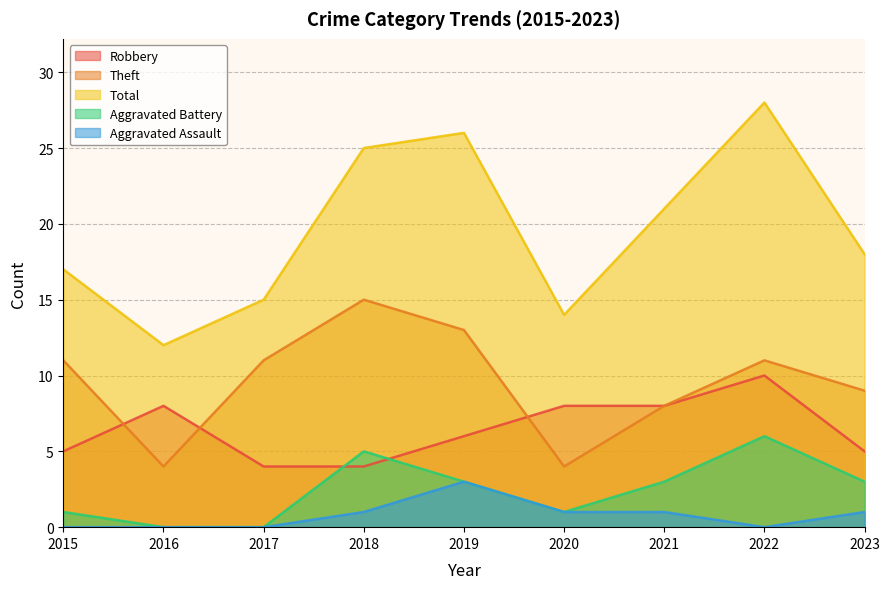

The value of Theft at 2016 is 4. True or false?

True